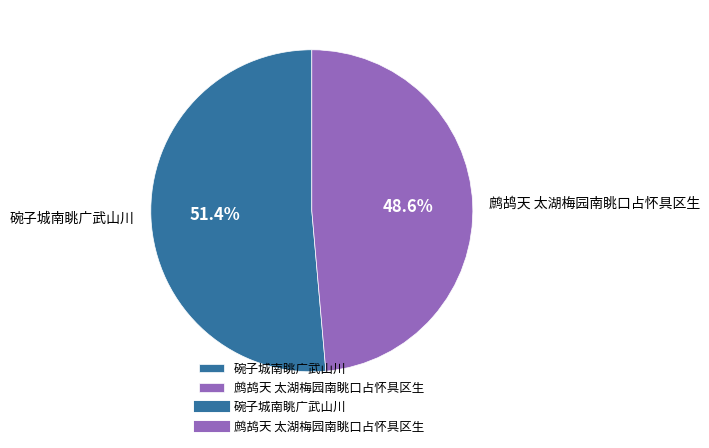

Approximately how many times larger is the value at 碗子城南眺广武山川 compared to 鹧鸪天 太湖梅园南眺口占怀具区生?

1.1